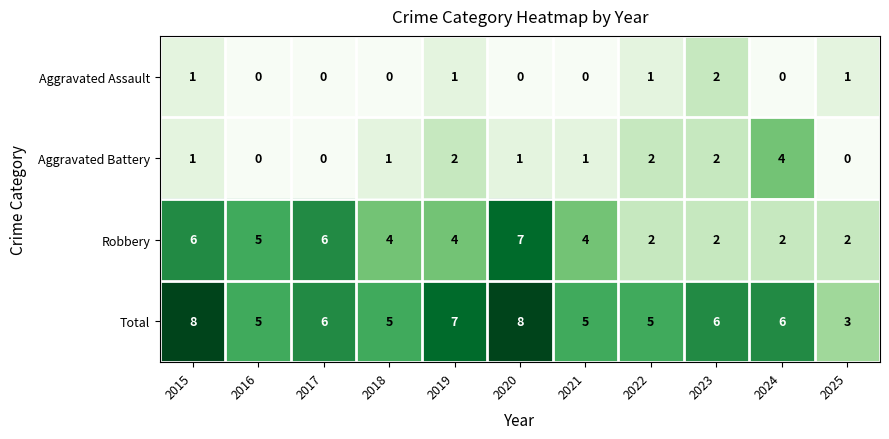

What is the total value across all series at 2019?

14